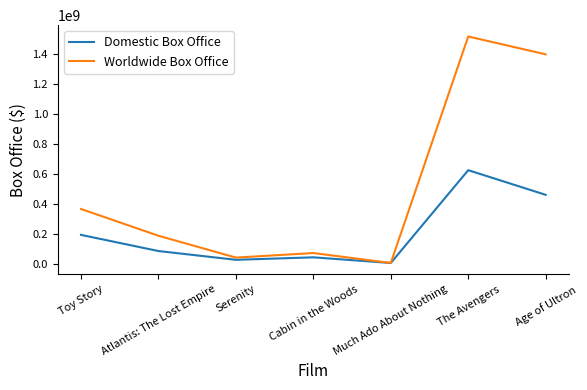

True or false: Worldwide Box Office has more than 2 points higher than both neighbors.

False